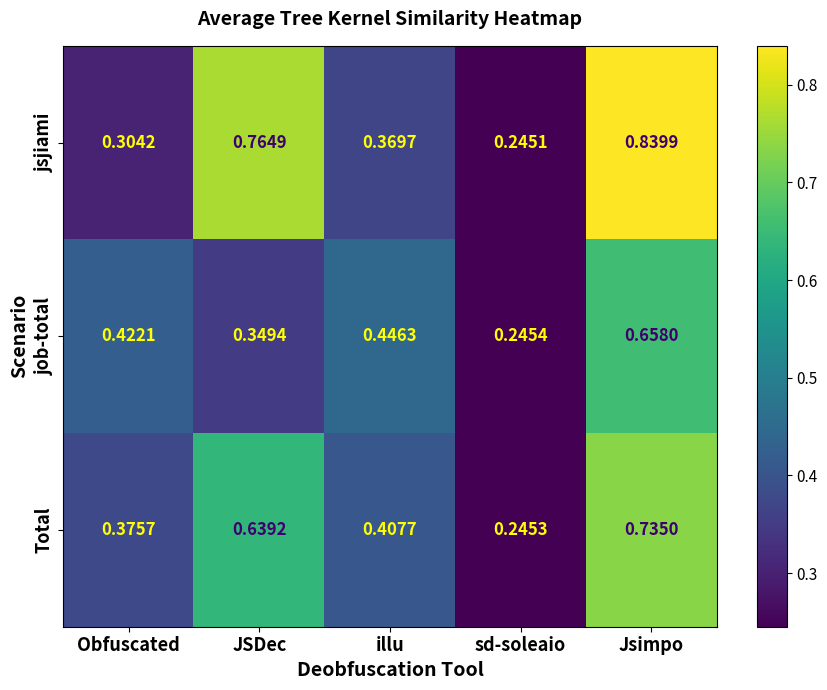

Rank the series at JSDec from lowest to highest value.

job-total, Total, jsjiami